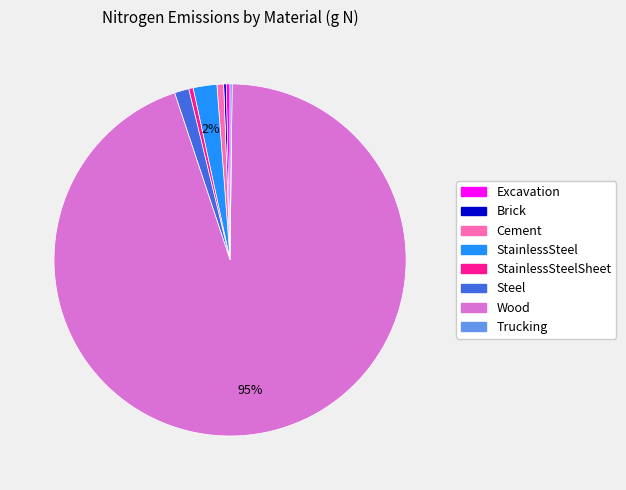

Is there a majority slice in this chart?

Yes